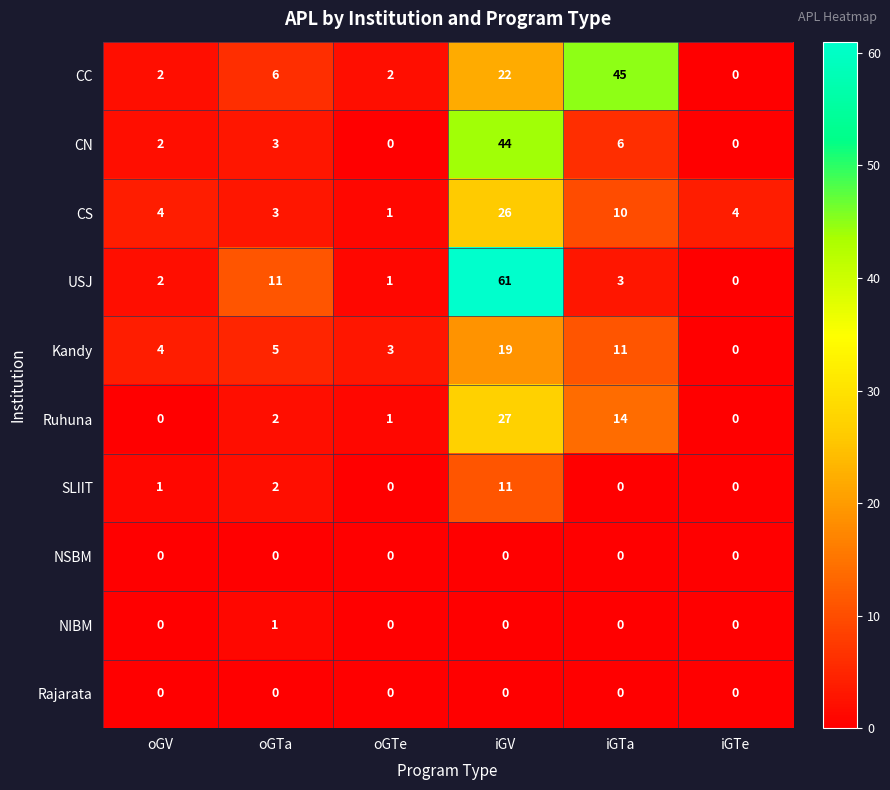

True or false: Rajarata has a value of 0 at iGTe.

True